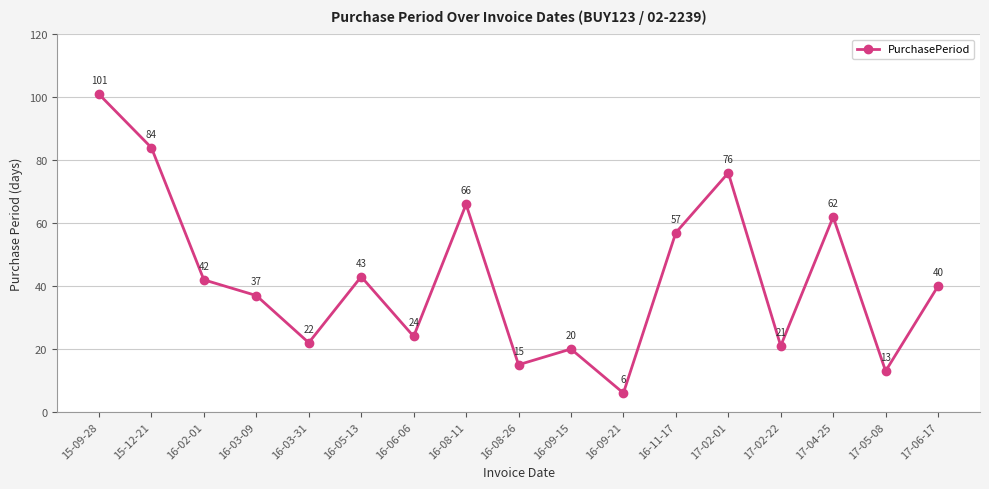

Which category has the lowest value across all series?

16-09-21